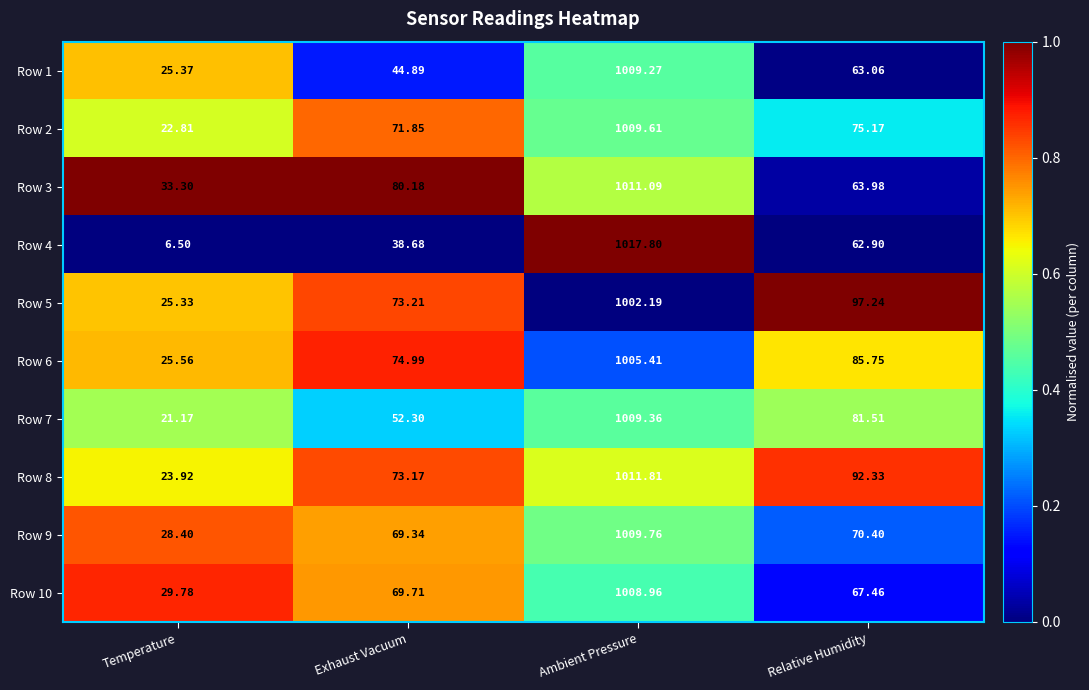

Rank the categories by Row 5 value from highest to lowest.

Ambient Pressure, Relative Humidity, Exhaust Vacuum, Temperature